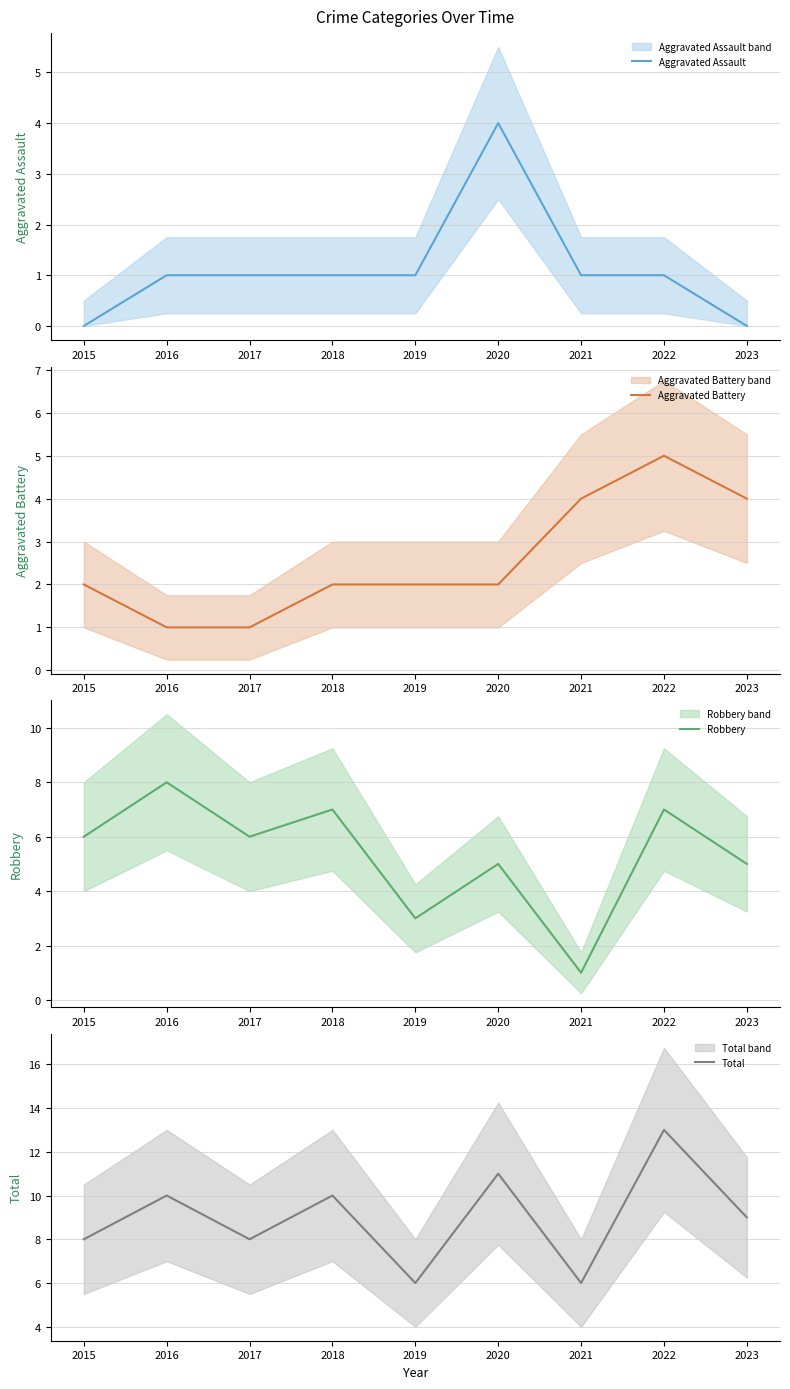

What are all the series names shown in the legend?

Aggravated Assault, Aggravated Battery, Robbery, Total